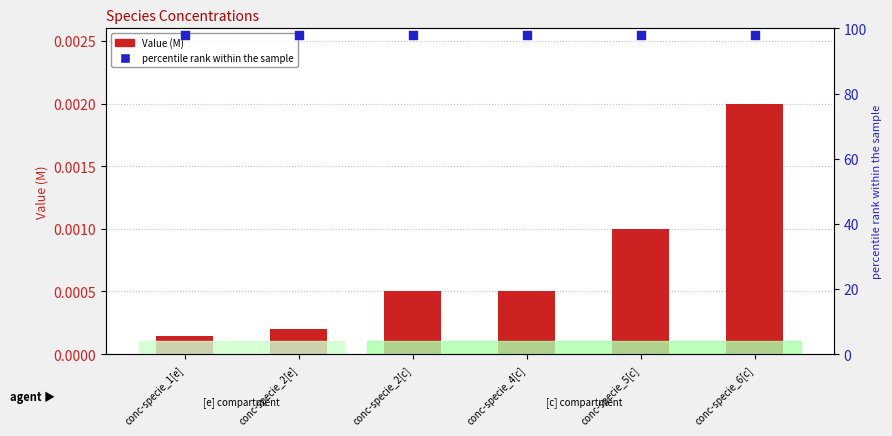

Is the value of Value (M) at conc-specie_4[c] greater than the value of percentile rank within the sample at conc-specie_6[c]?

No